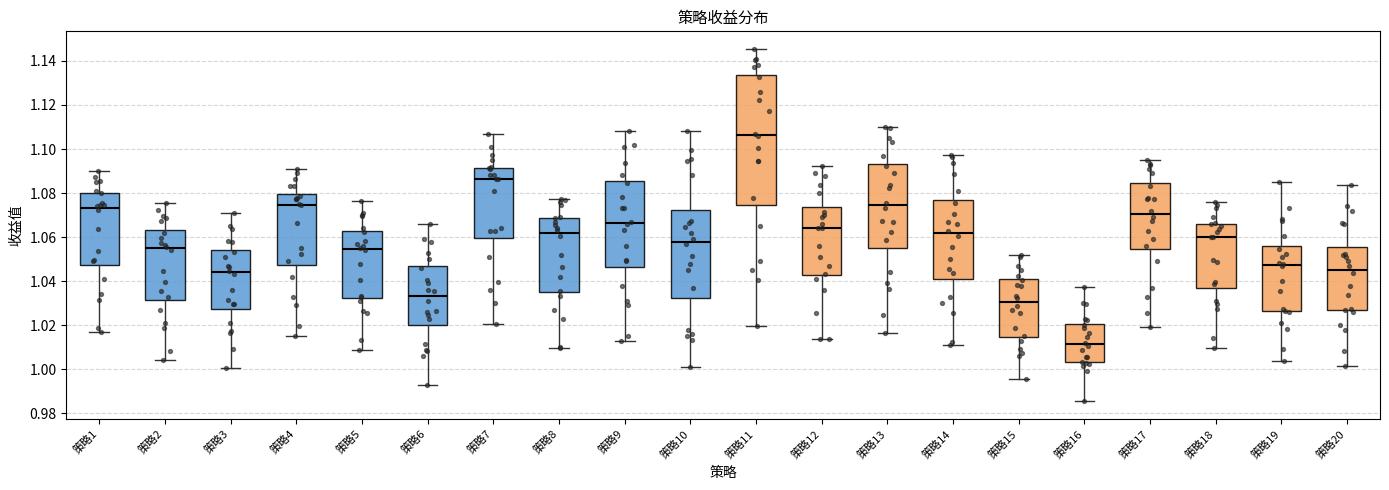

Which box has the highest median line?

策略11